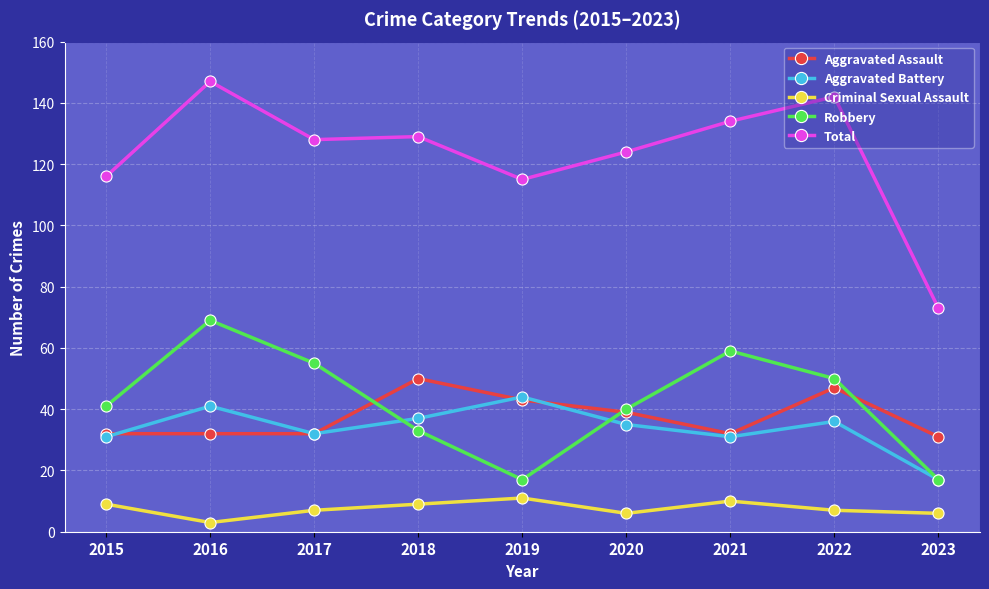

How many lines are shown in the chart?

5